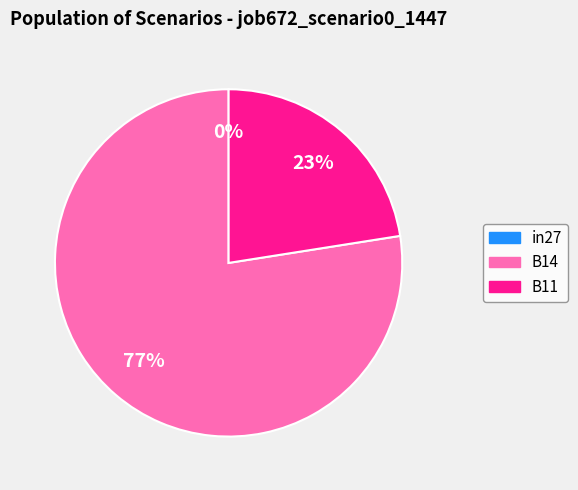

Is it true that B14 is 77% of the pie?

True